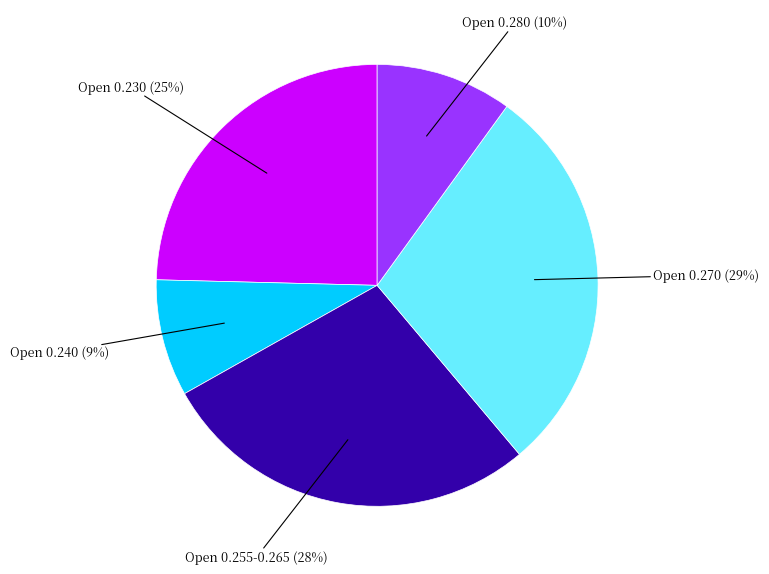

To the nearest percent, what is the difference between the largest and smallest slice percentages?

20%